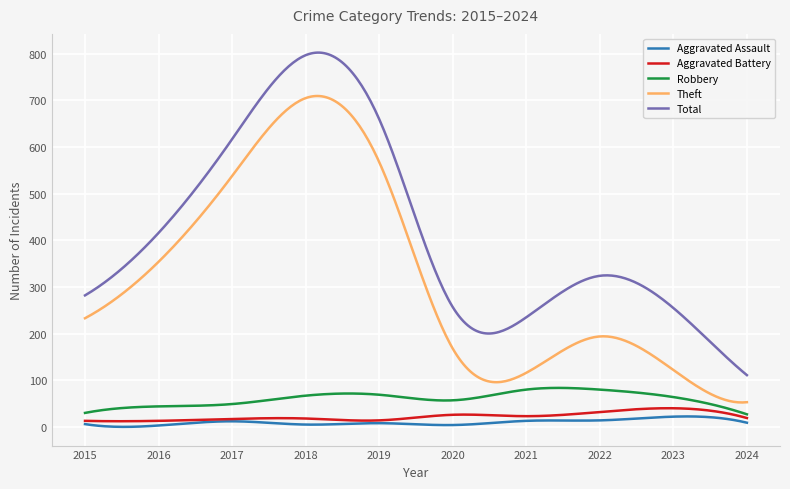

Which series has the largest total across all categories?

Total